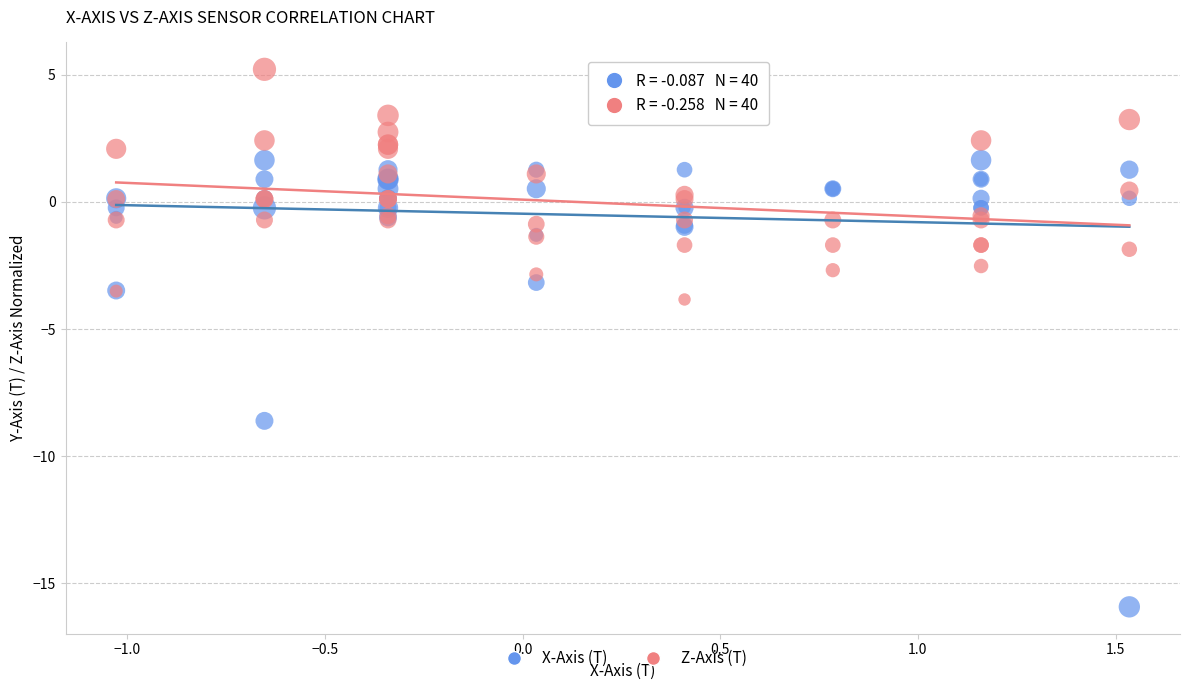

Which series contains the highest Y value?

Z-Axis (T)